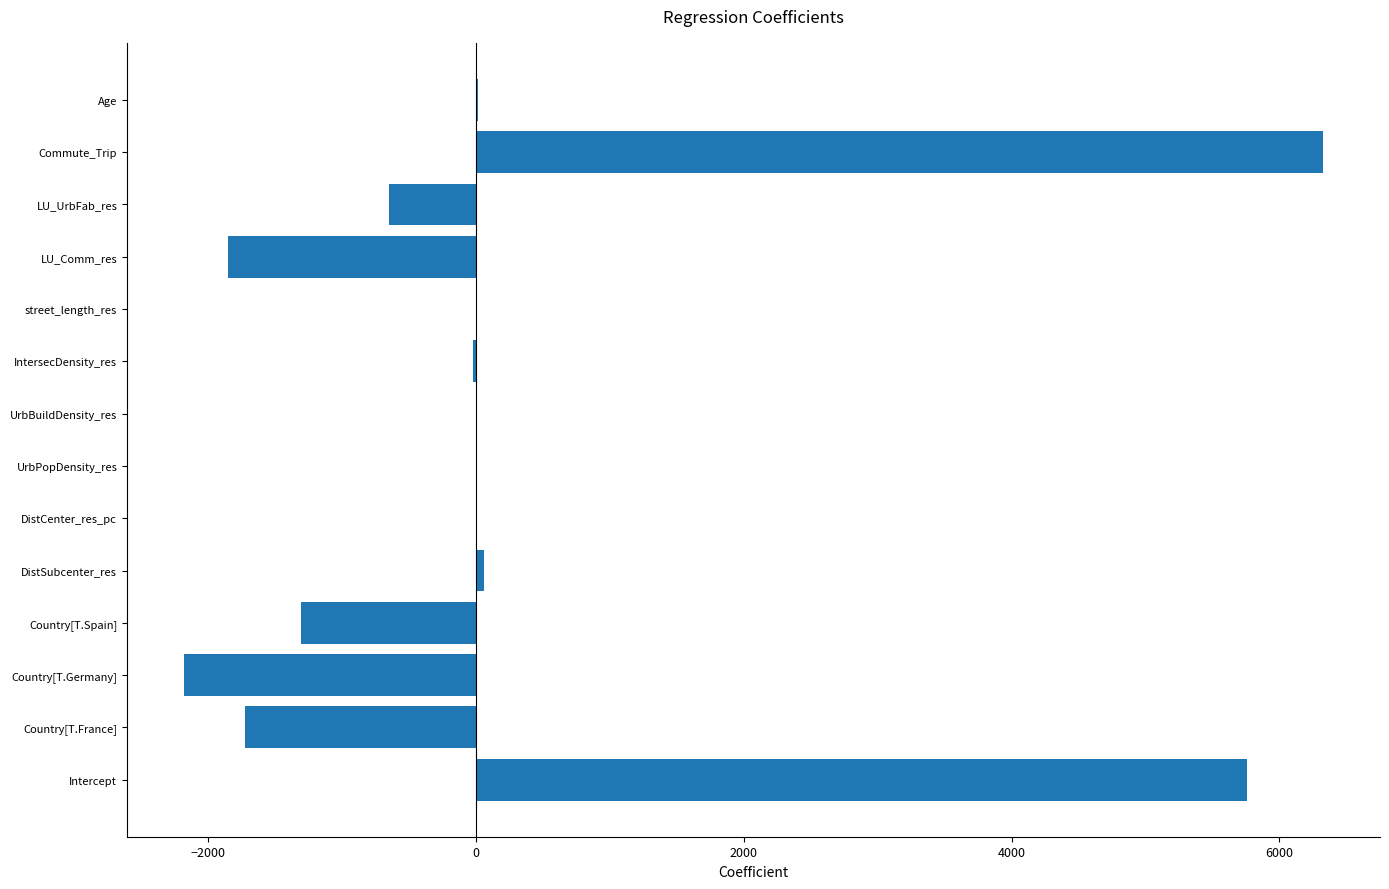

How many data points are above 0?

6